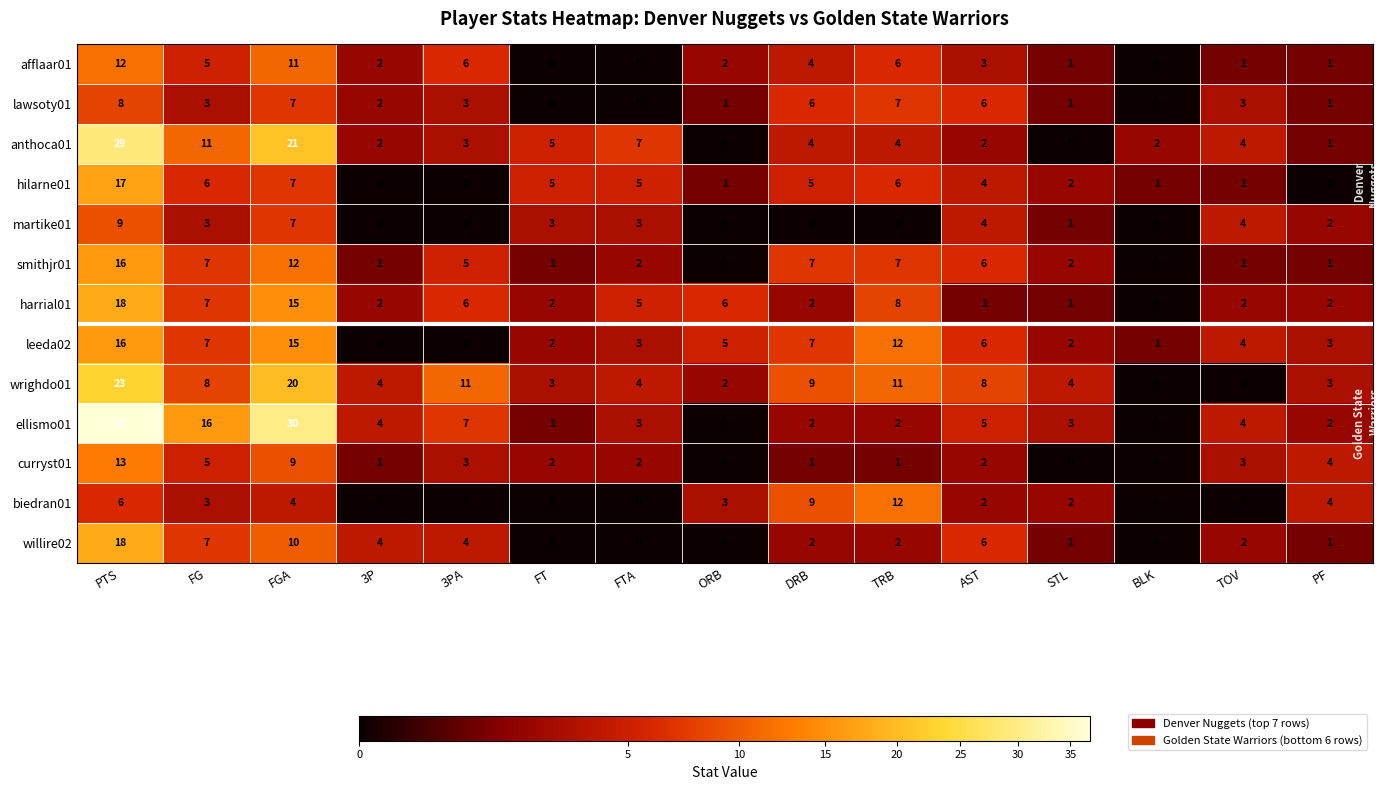

The value of curryst01 at AST is 1. True or false?

False